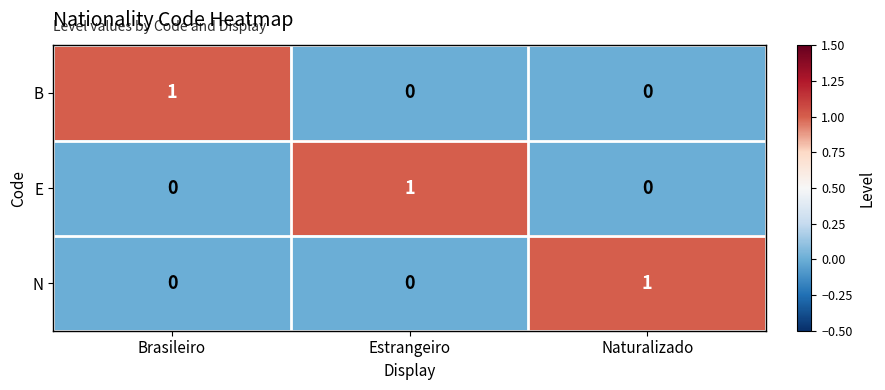

How many E values are between 0 and 1?

3